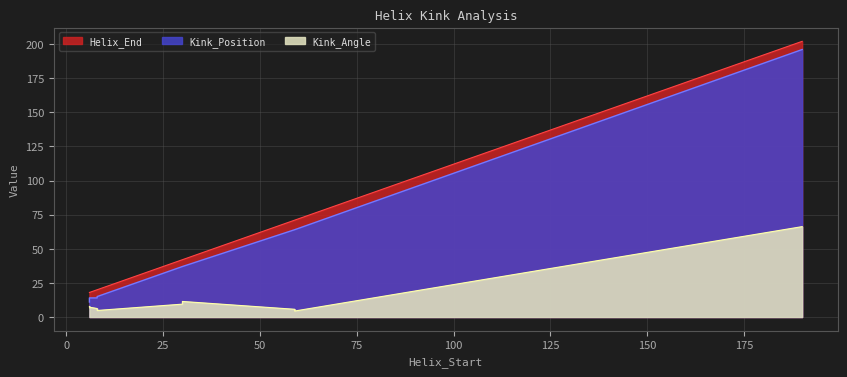

Reading right to left, what are all the values shown in this chart?

Kink_Angle: 190=66.2	190=66.2	190=66.2	190=66.2	59=4.4	30=9.4	8=6.2	6=7.2	59=5.7	30=11.4	8=4.8	6=7.8
Kink_Position: 190=196.0	190=196.0	190=196.0	190=196.0	59=64.0	30=37.0	8=14.0	6=14.0	59=64.0	30=37.0	8=15.0	6=11.0
Helix_End: 190=202.0	190=202.0	190=202.0	190=202.0	59=71.0	30=42.0	8=20.0	6=18.0	59=71.0	30=42.0	8=20.0	6=18.0